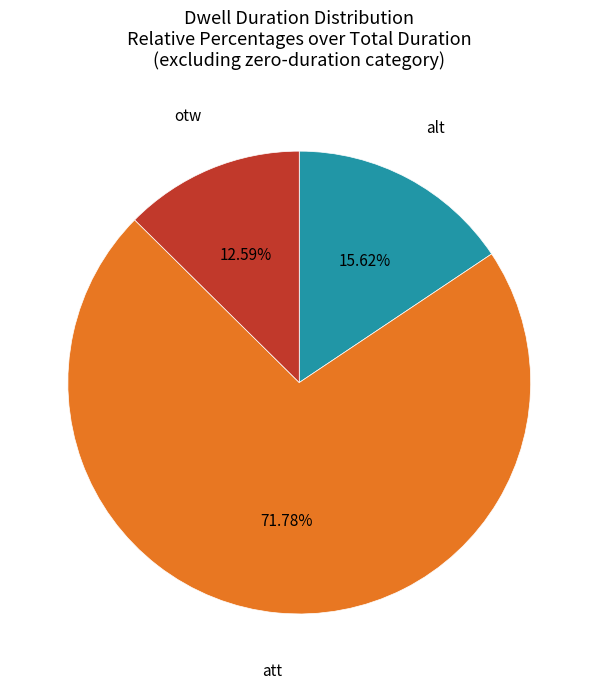

To the nearest percent, what is the average slice percentage?

33%